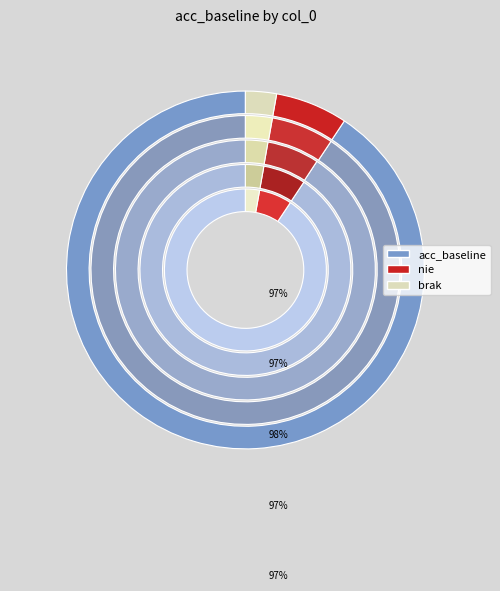

Is there any slice that represents more than half of the pie?

No